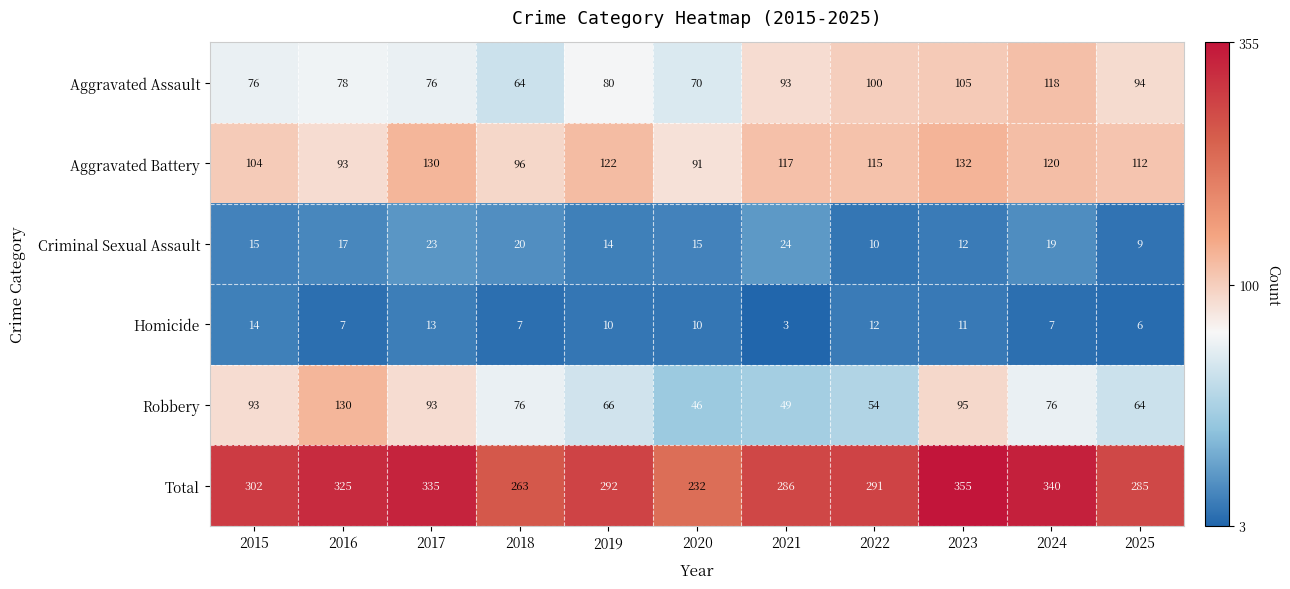

At which category is the sum across all series the highest?

2023